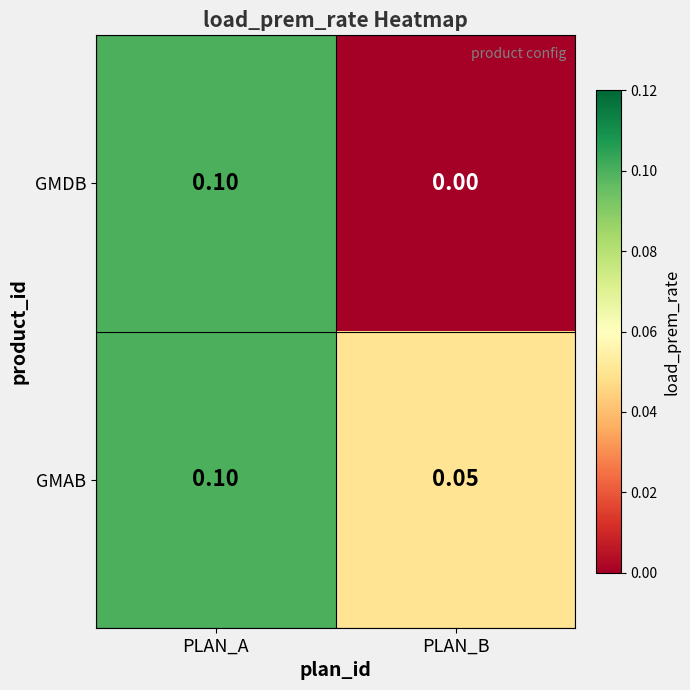

Which series has the largest total across all categories?

GMAB